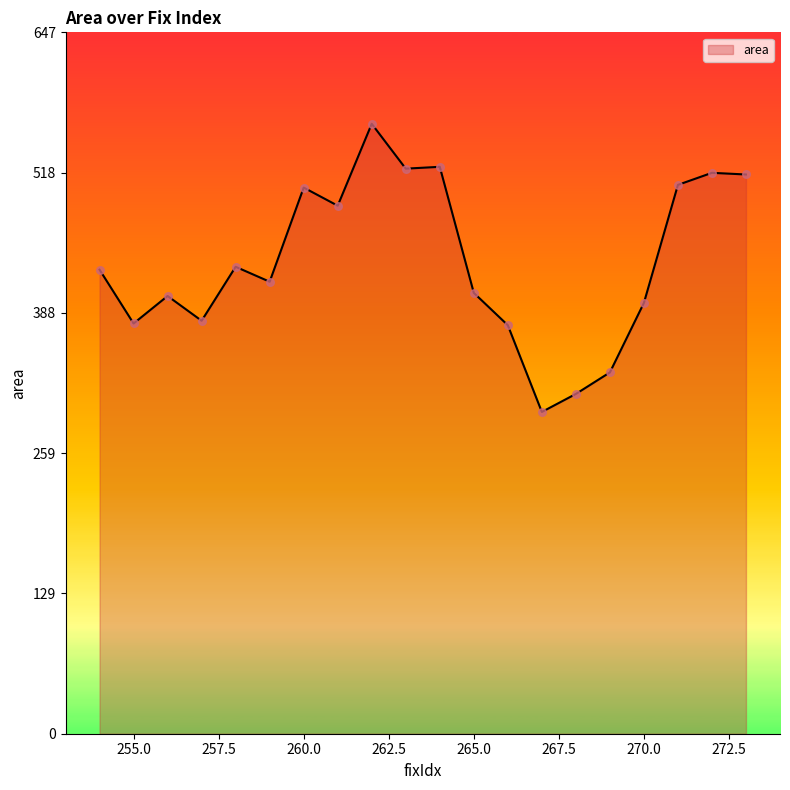

What is the minimum value shown in the chart?

296.9